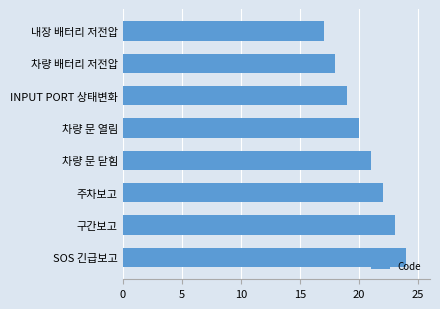

Is it true that the value at INPUT PORT 상태변화 is 28?

False